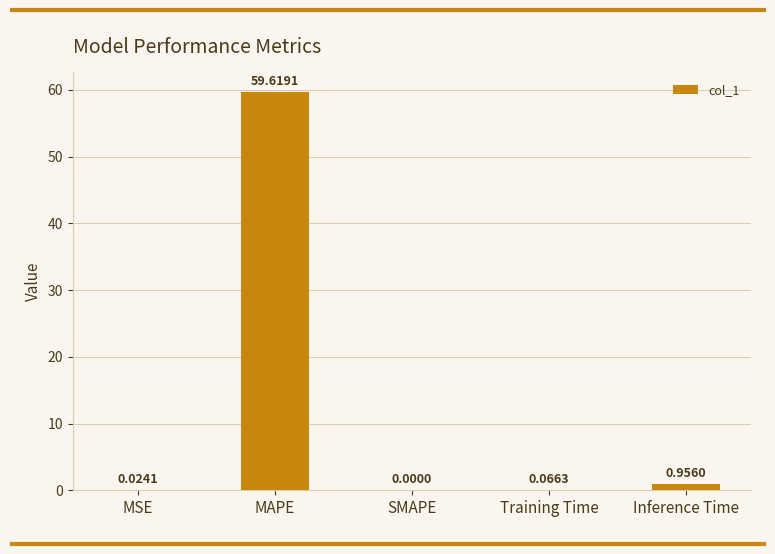

How many values are above zero?

4